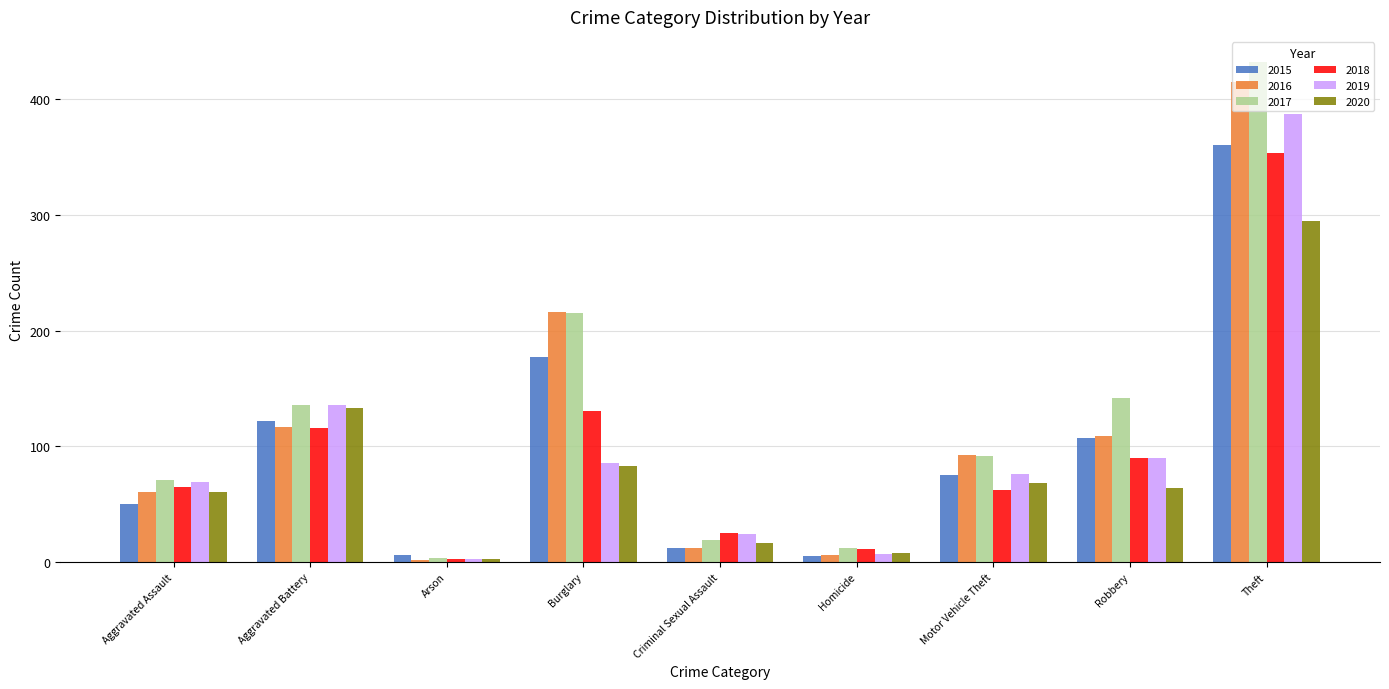

What is the value of the 2015 bar at the 1st from the left?

50